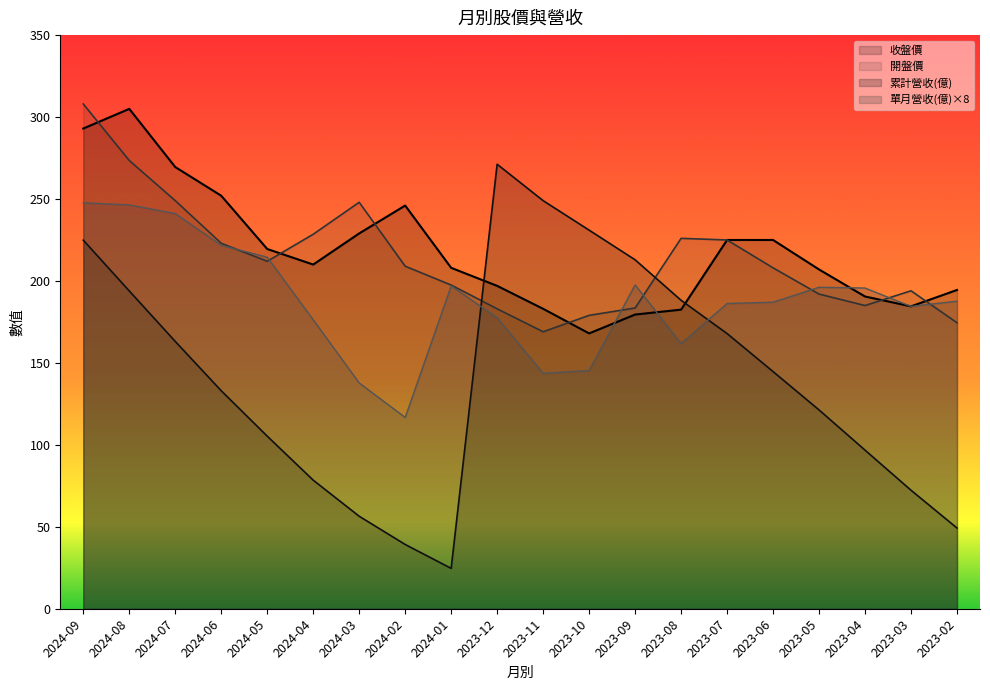

At which category does 開盤價 reach its first local peak?

2024-03